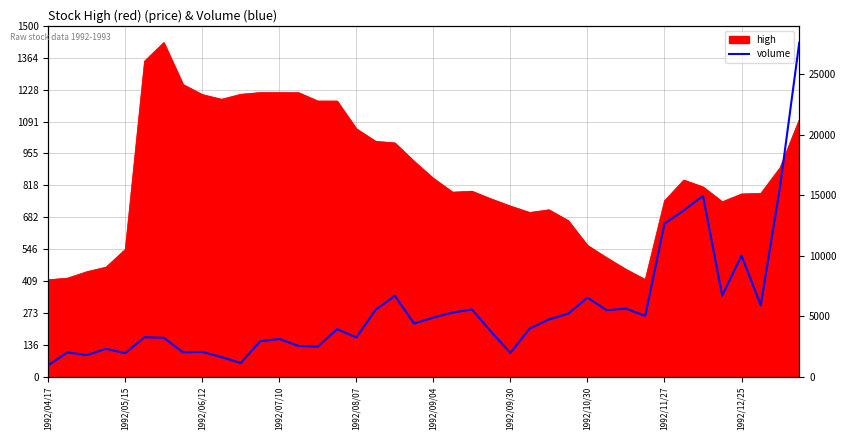

Rank the categories by value from highest to lowest.

39, 38, 34, 33, 32, 36, 35, 18, 28, 37, 30, 22, 17, 29, 21, 27, 31, 20, 26, 19, 25, 15, 23, 1992/09/04, 16, 1992/09/30, 12, 11, 13, 14, 1992/07/10, 1992/11/27, 1992/10/30, 1992/05/15, 24, 1992/08/07, 1992/06/12, 1992/12/25, 10, 1992/04/17